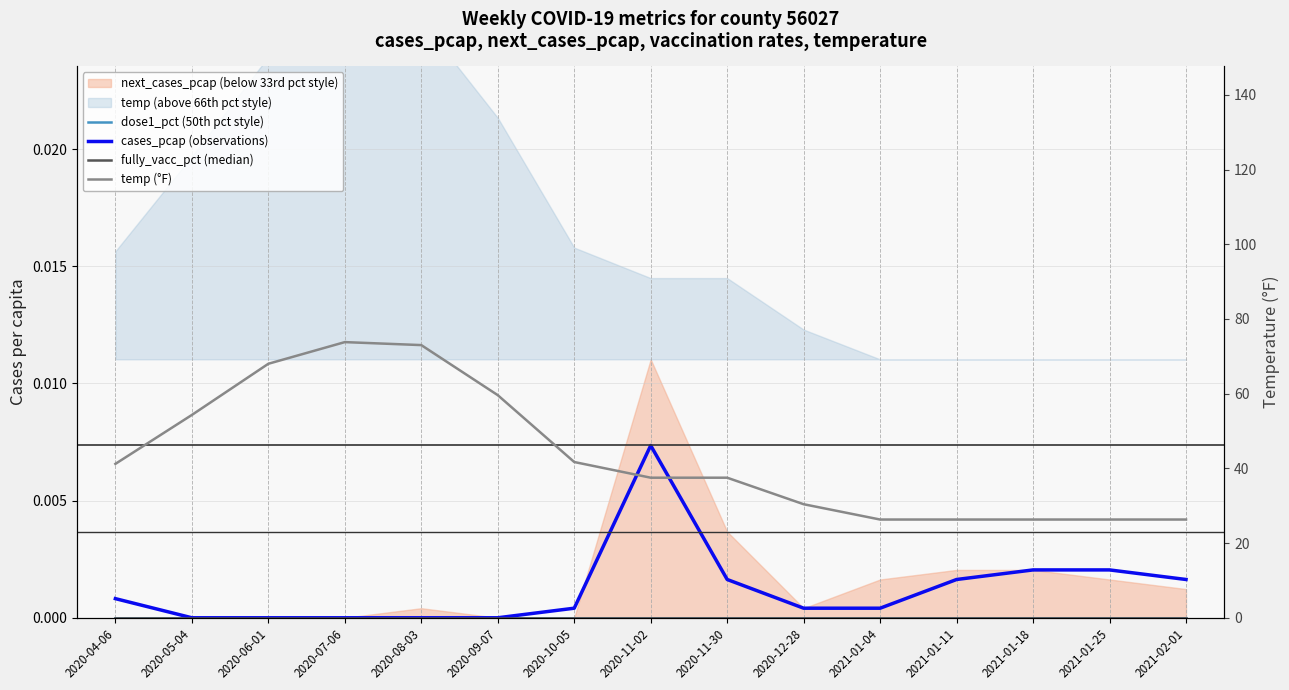

What is the label of the 14th point from the left?

2021-01-25